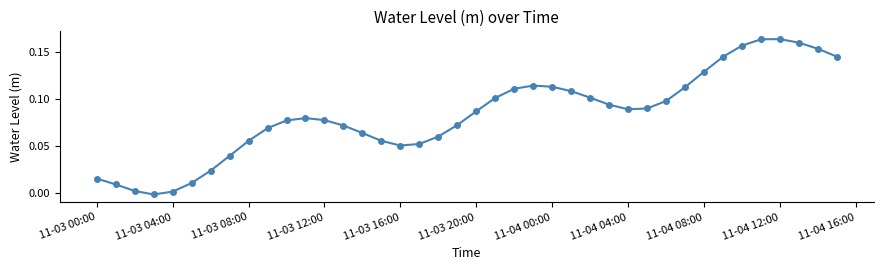

How many data points are less than 0?

1